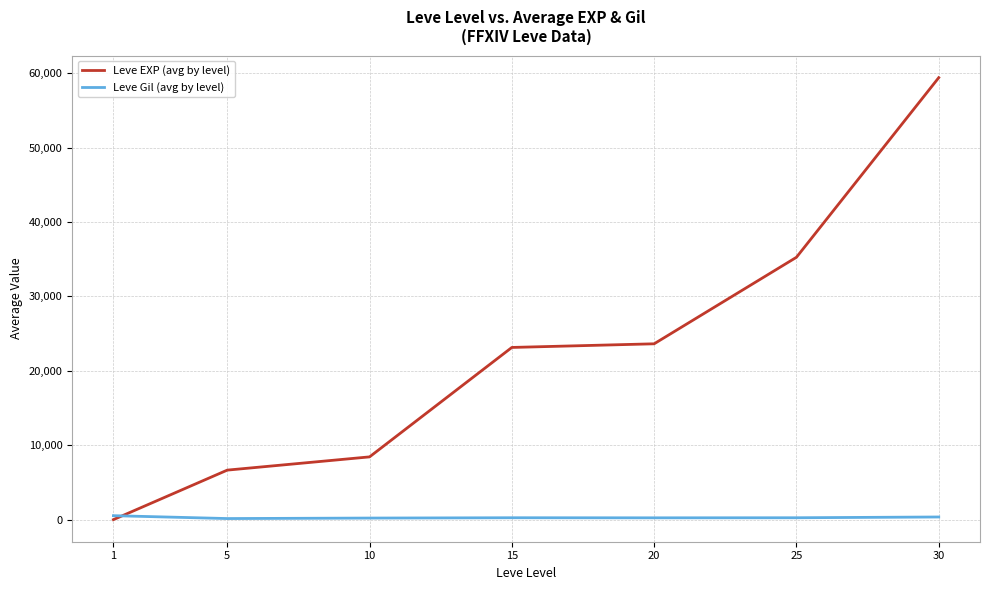

Rank the series at 20 from lowest to highest value.

Leve Gil (avg by level), Leve EXP (avg by level)